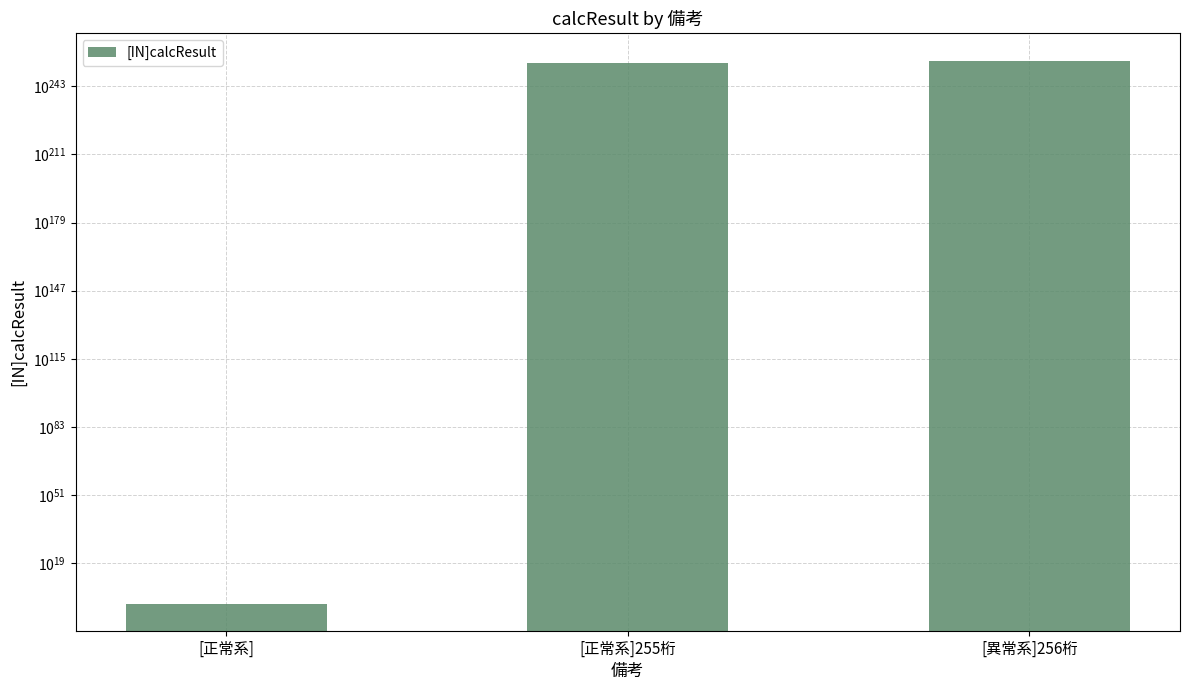

Where is the data nearest to the value 617283945061725005073252003172564411727178367530629957126025204677060299520769825990717095498721566732515754690586221268752285797883715692931384099849938395144829901385759009592949109293394485690708753602007264341205983994615293242956244491637818019282944?

[正常系]255桁